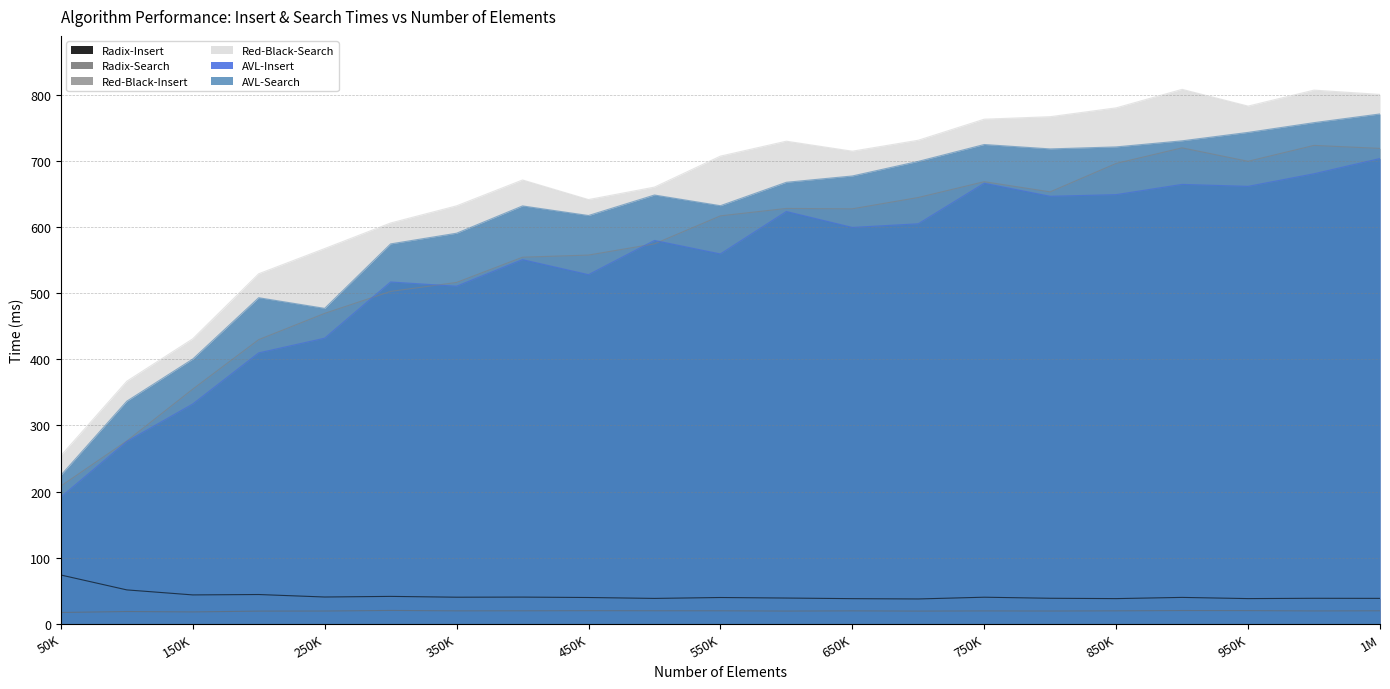

Which series has the largest total across all categories?

Red-Black-Search